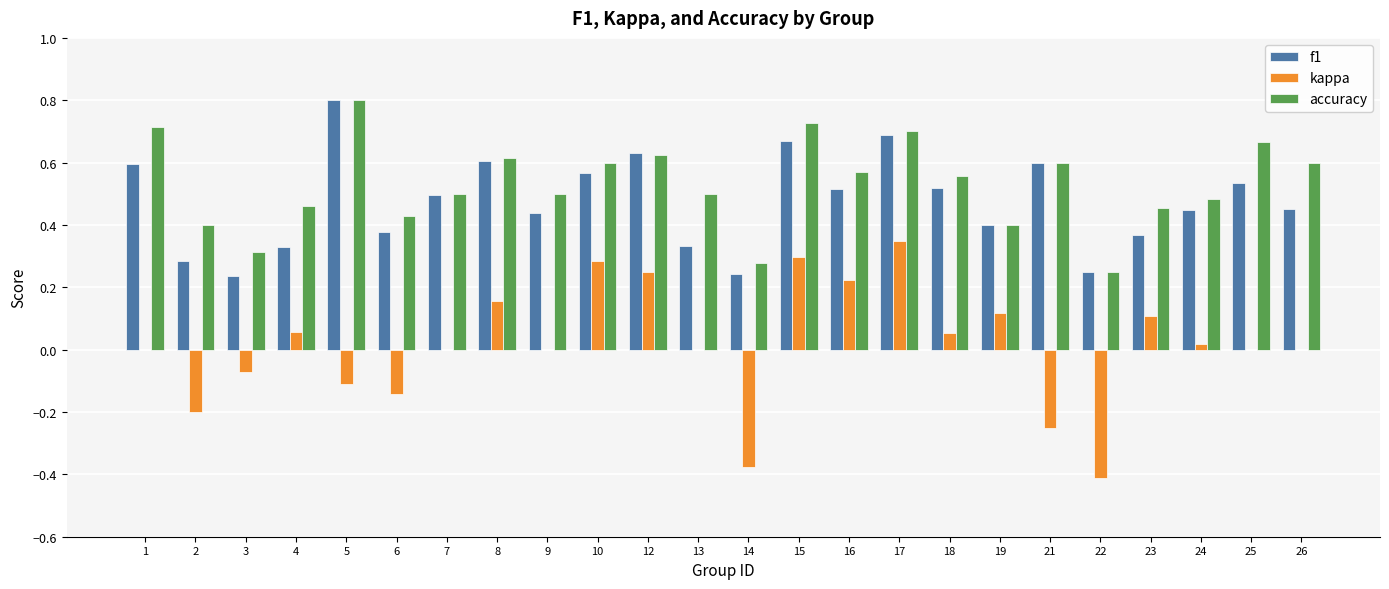

Which series changed the most between 1 and 21?

kappa